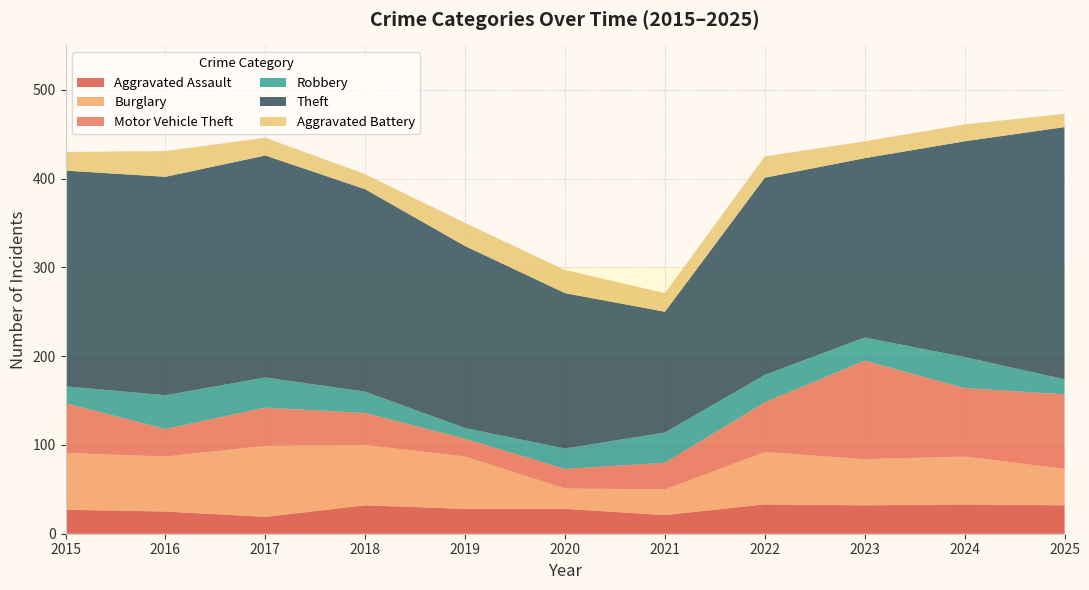

Reading left to right, transcribe all the data shown in this chart.

Aggravated Assault: 27	25	19	32	28	28	21	33	32	33	32
Burglary: 64	62	80	68	59	23	29	59	52	54	41
Motor Vehicle Theft: 56	31	43	36	20	22	30	56	111	77	84
Robbery: 19	38	34	24	12	23	34	31	26	35	17
Theft: 243	246	250	228	205	175	136	222	202	243	284
Aggravated Battery: 21	29	20	17	26	26	21	24	19	19	15